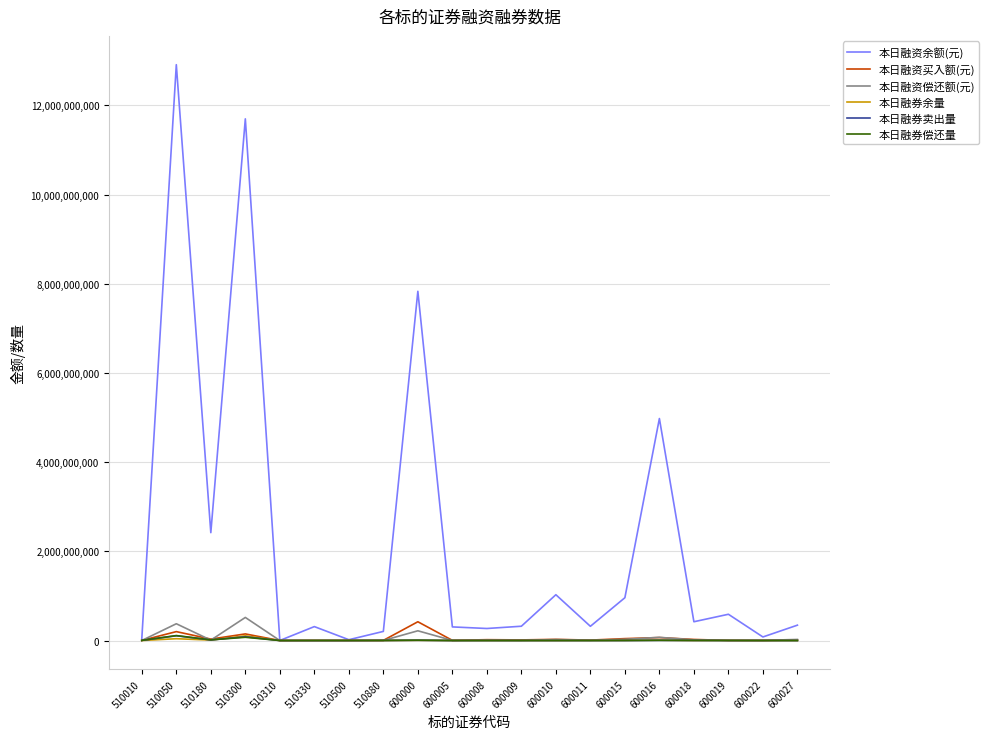

Which category has the highest value across all series?

510050